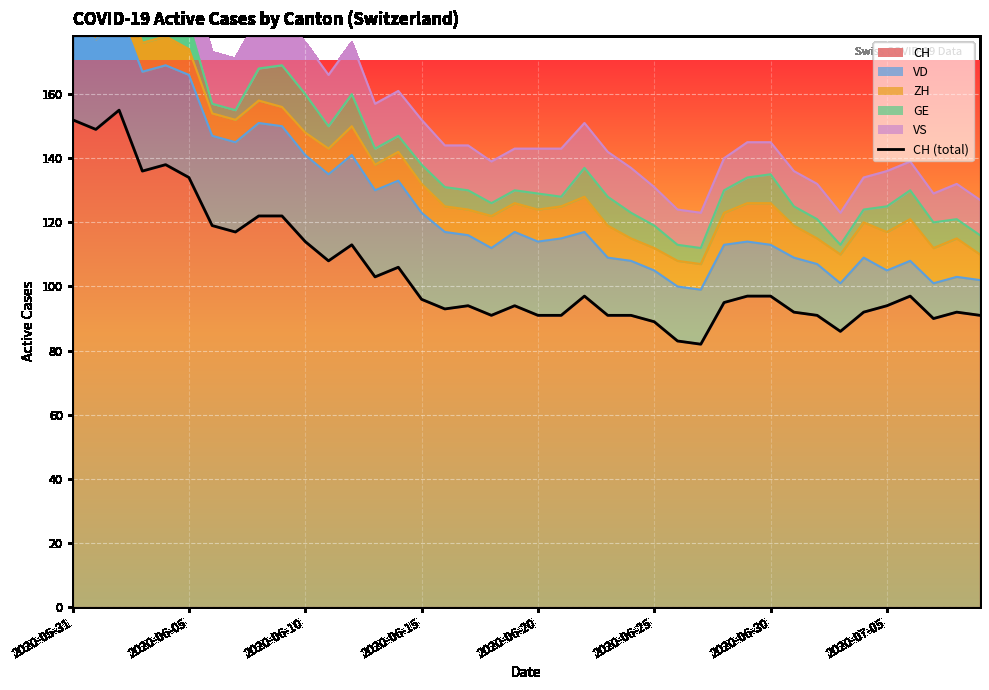

What position from the right is 24?

16